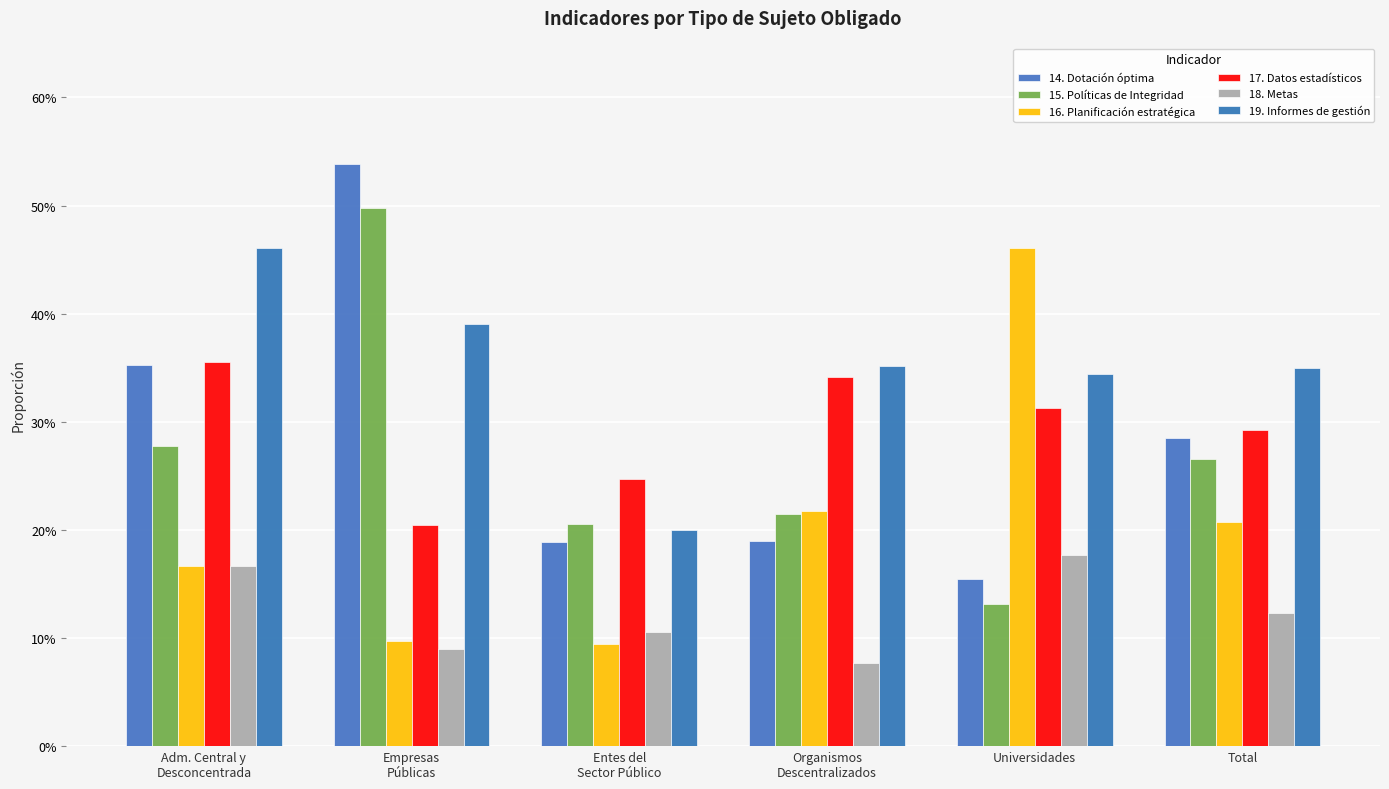

What is the greatest value displayed?

0.5